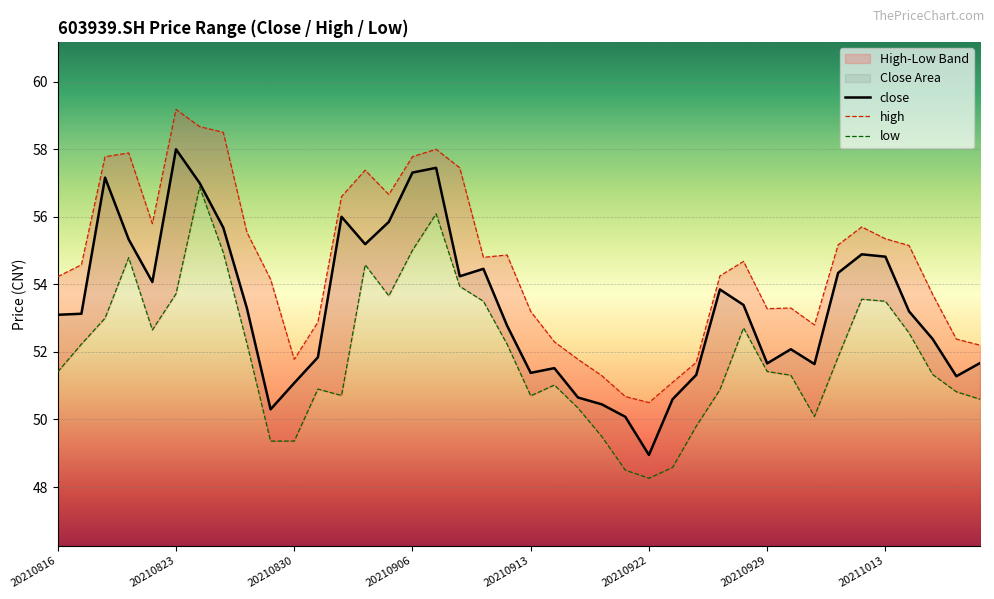

What is the spread (max minus min) of values at 18?

1.3